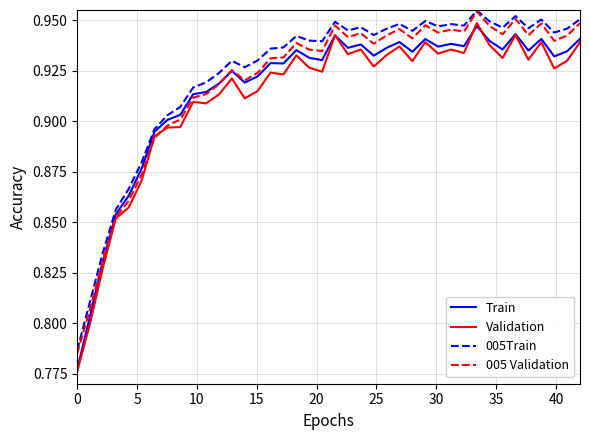

How many lines are shown in the chart?

4